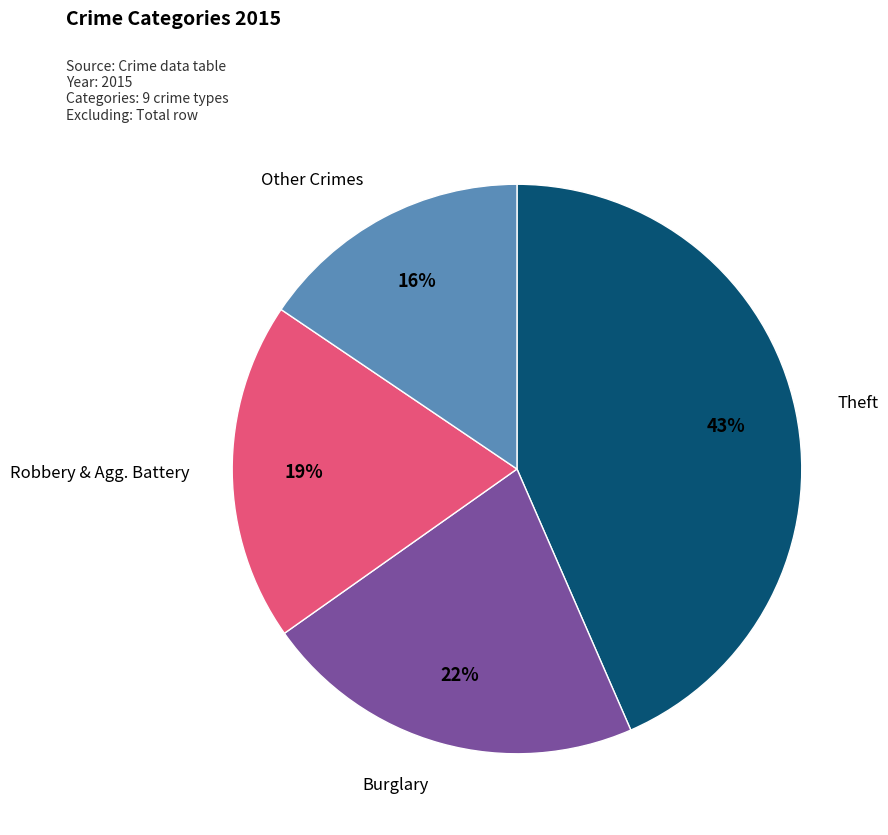

Does any single category account for the majority?

No